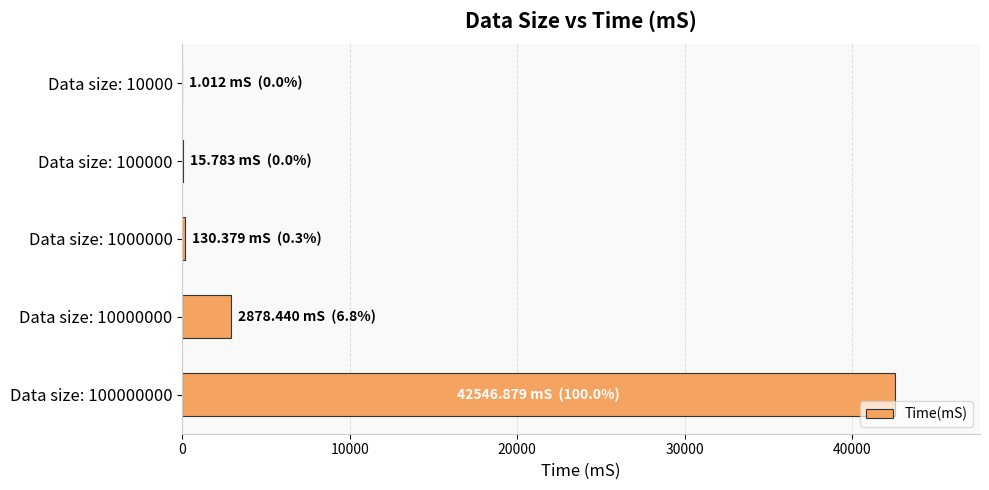

The value at Data size: 10000000 is 1087.8. True or false?

False